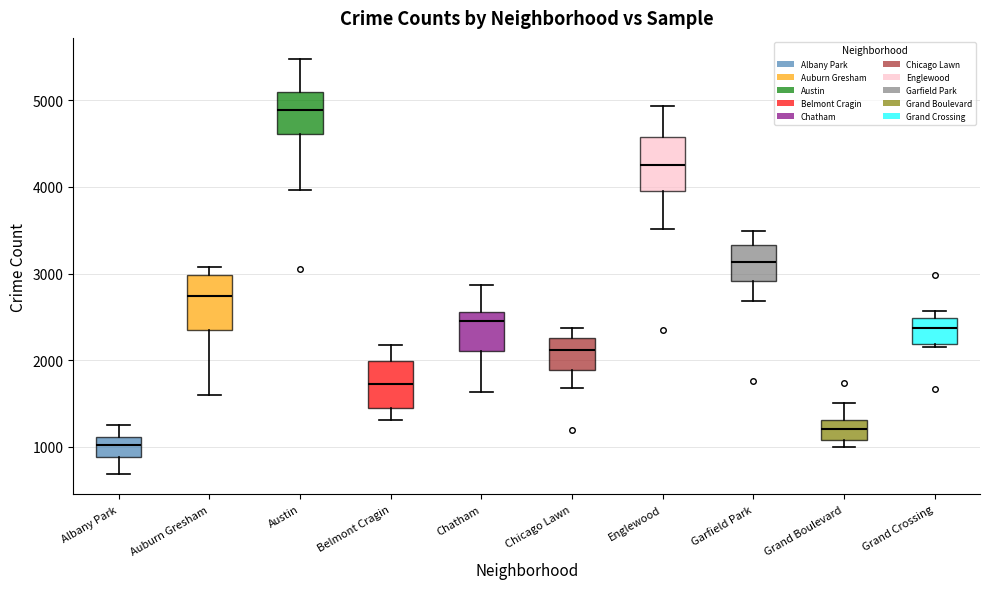

Which box's median line is the lowest?

Albany Park